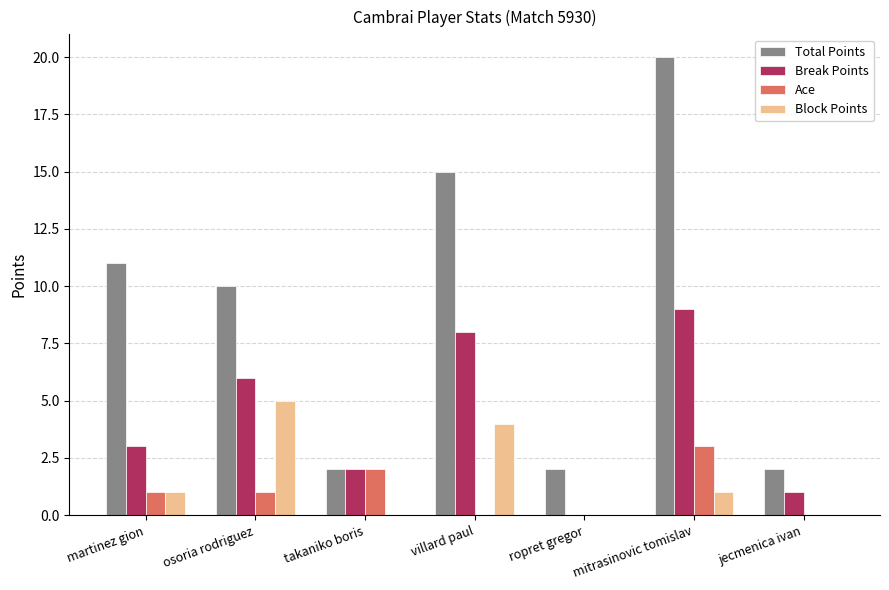

At which category does the chart reach its peak across all series?

mitrasinovic tomislav